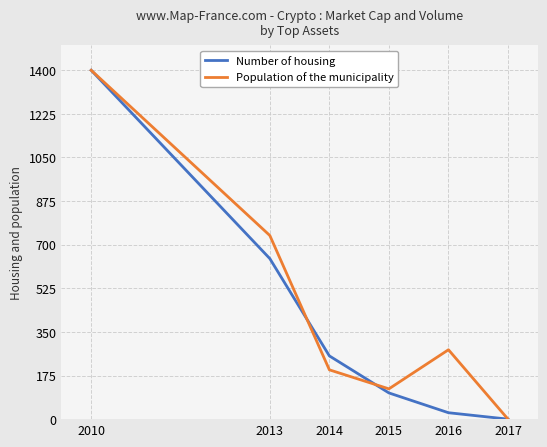

What is the greatest value displayed?

1400.0